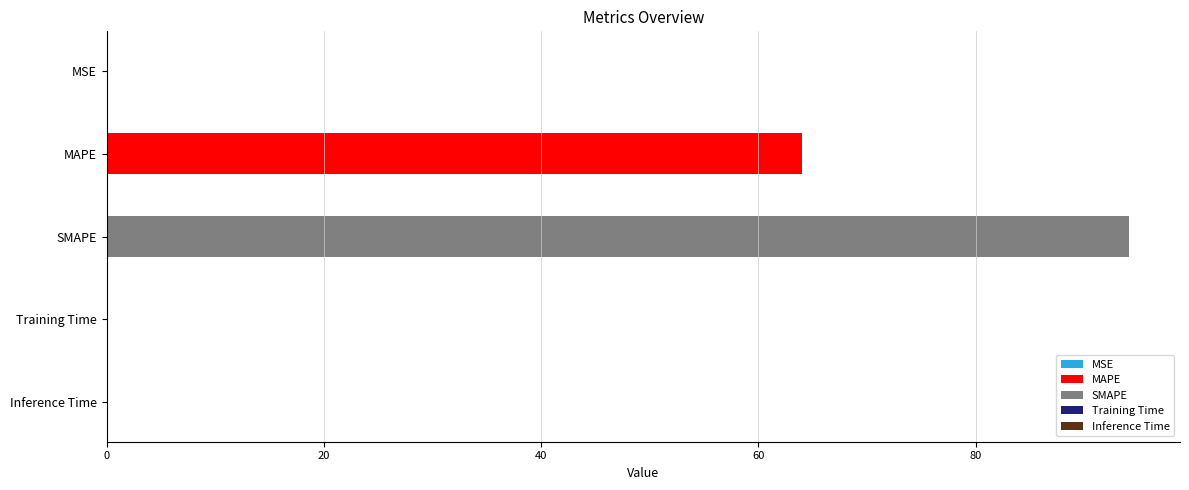

Between MAPE and Training Time, which is larger?

MAPE